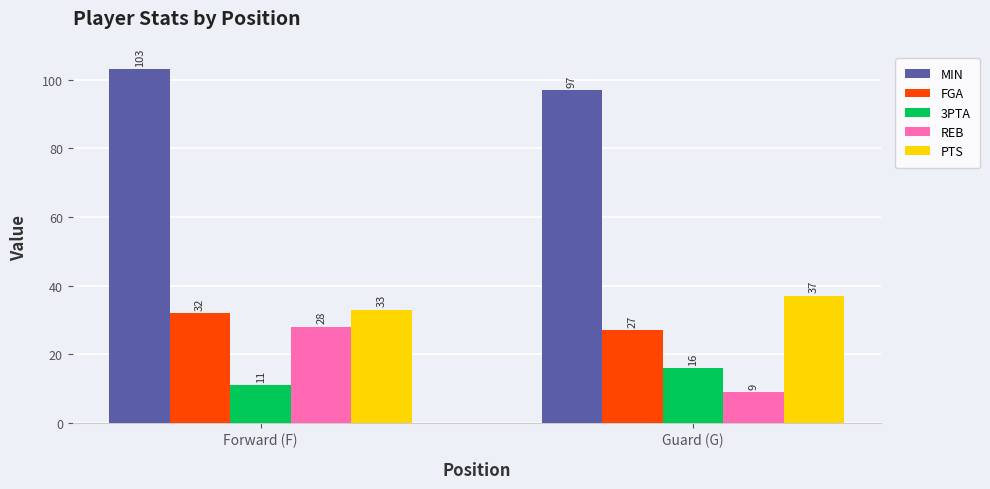

What is the label of the 2nd bar from the left?

Guard (G)